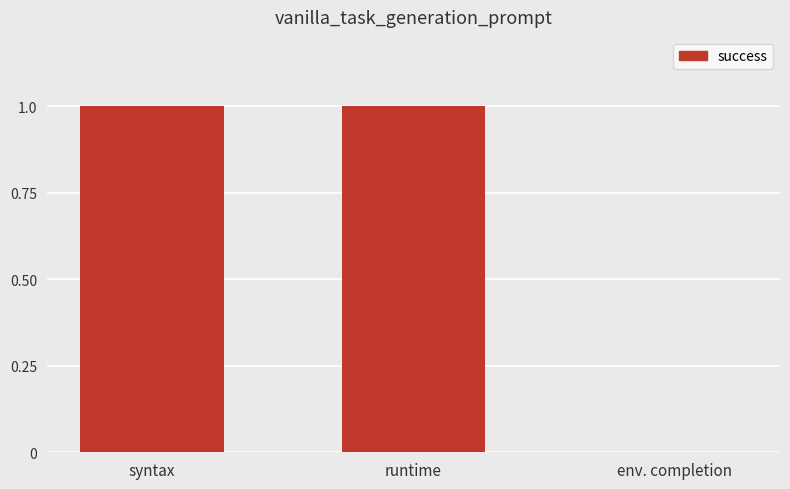

The value at runtime is 0. True or false?

False